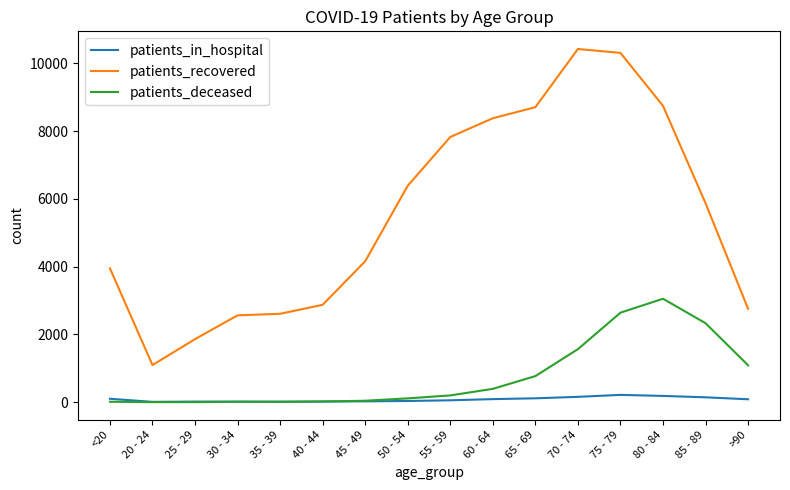

The value of patients_recovered at 55 - 59 is 13962. True or false?

False